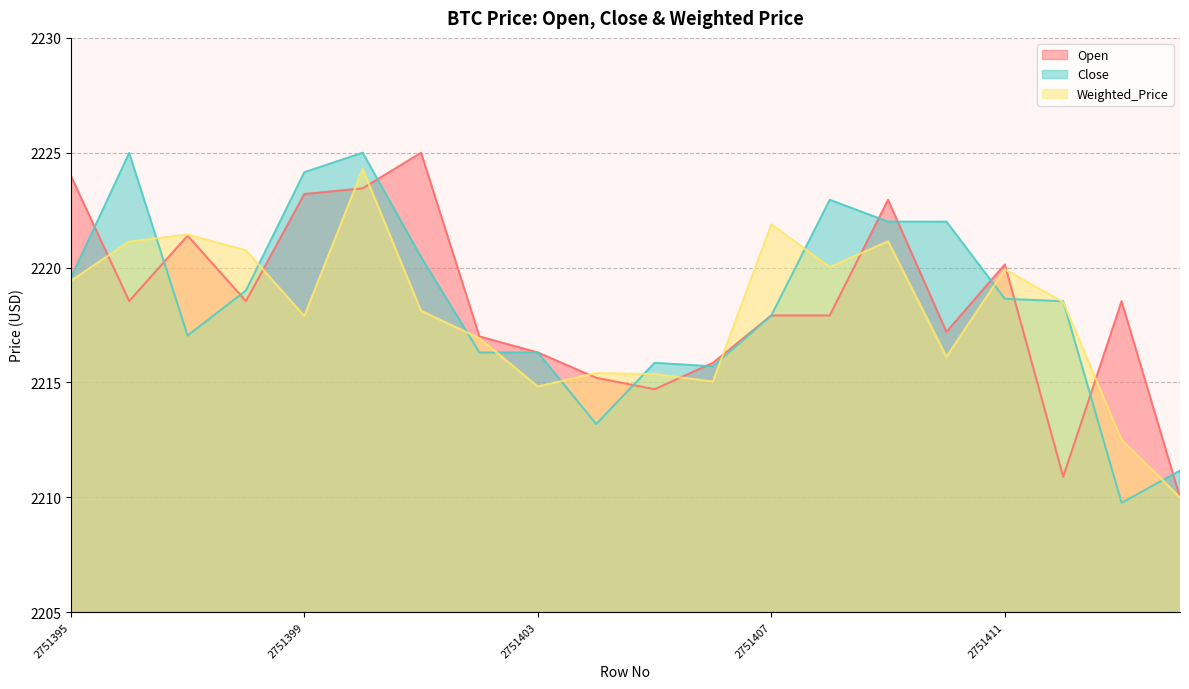

Reading left to right, list all the values displayed in this chart.

Open: 2224.0	2218.5	2221.4	2218.5	2223.2	2223.4	2225.0	2217.0	2216.3	2215.2	2214.7	2215.9	2217.9	2217.9	2222.9	2217.2	2220.1	2210.9	2218.5	2210.0
Close: 2219.5	2225.0	2217.0	2219.0	2224.2	2225.0	2220.5	2216.3	2216.3	2213.2	2215.9	2215.7	2217.9	2222.9	2222.0	2222.0	2218.6	2218.5	2209.8	2211.2
Weighted_Price: 2219.4	2221.1	2221.4	2220.7	2217.9	2224.3	2218.1	2216.9	2214.8	2215.4	2215.4	2215.0	2221.9	2220.0	2221.1	2216.1	2219.9	2218.5	2212.5	2210.0